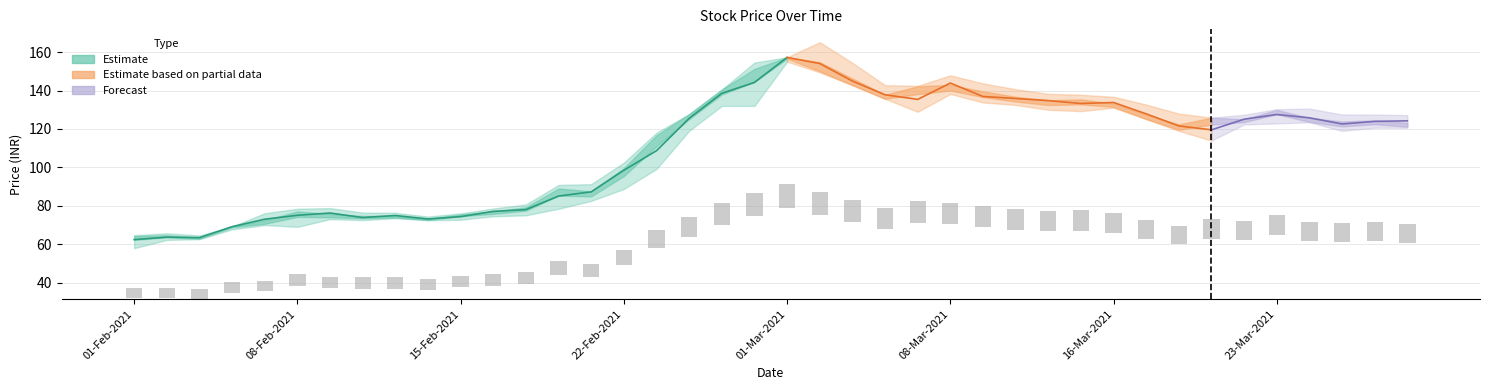

The value of vwap at 34 is 125.1. True or false?

True